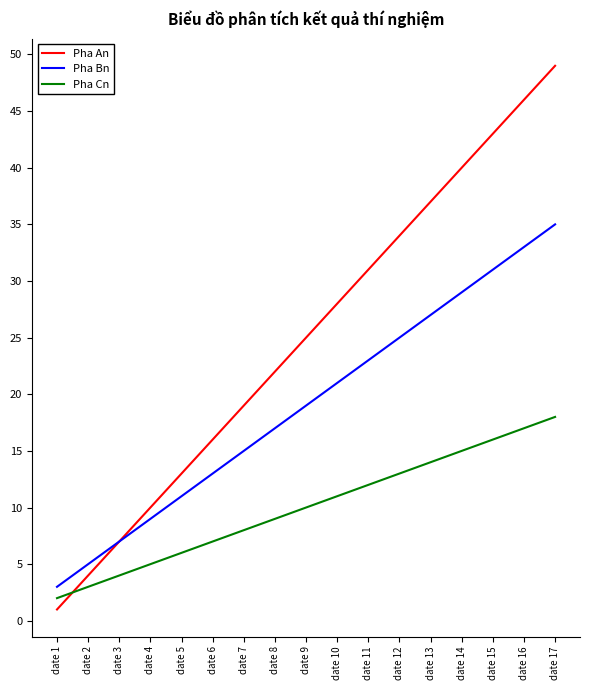

True or false: Pha Cn and Pha An intersect in this chart.

True